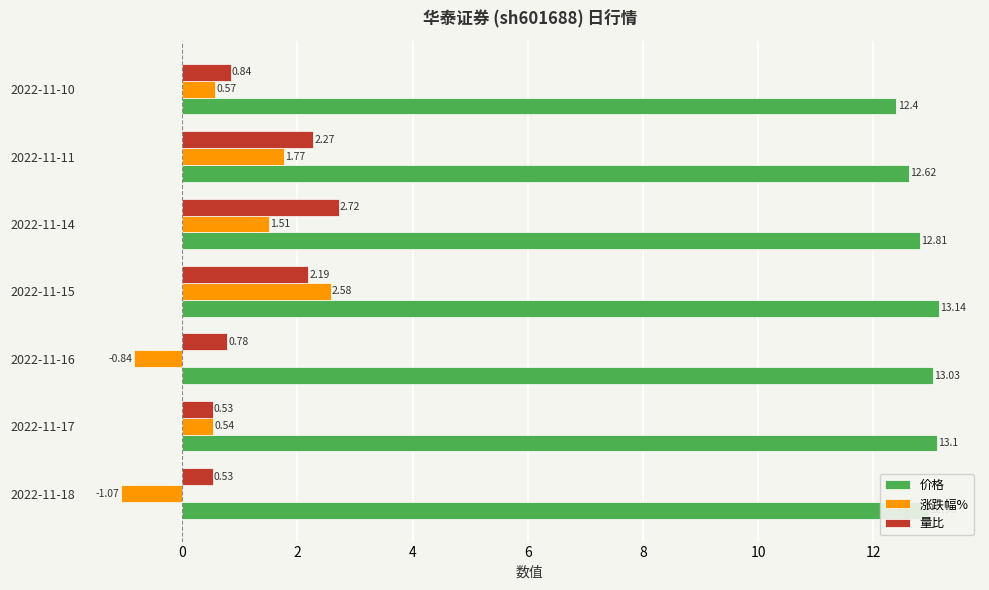

At which category is the sum across all series the highest?

2022-11-15